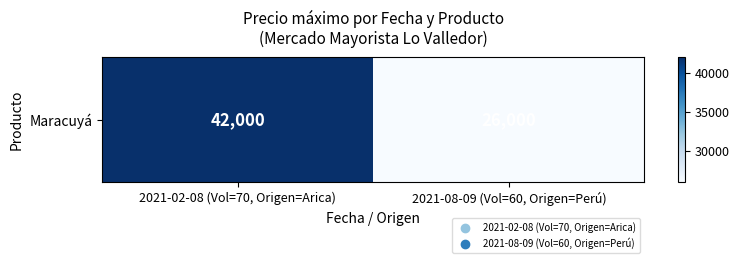

What is the minimum value shown in the chart?

26000